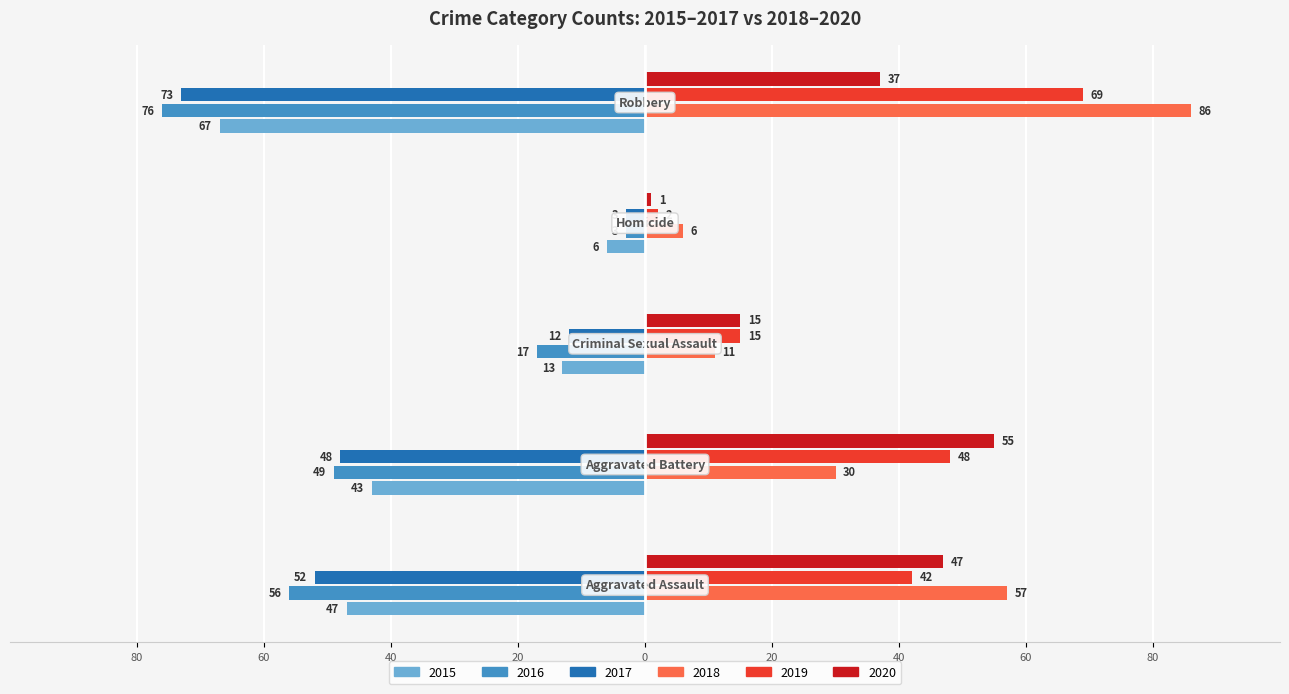

What are all the series names shown in the legend?

2015, 2016, 2017, 2018, 2019, 2020